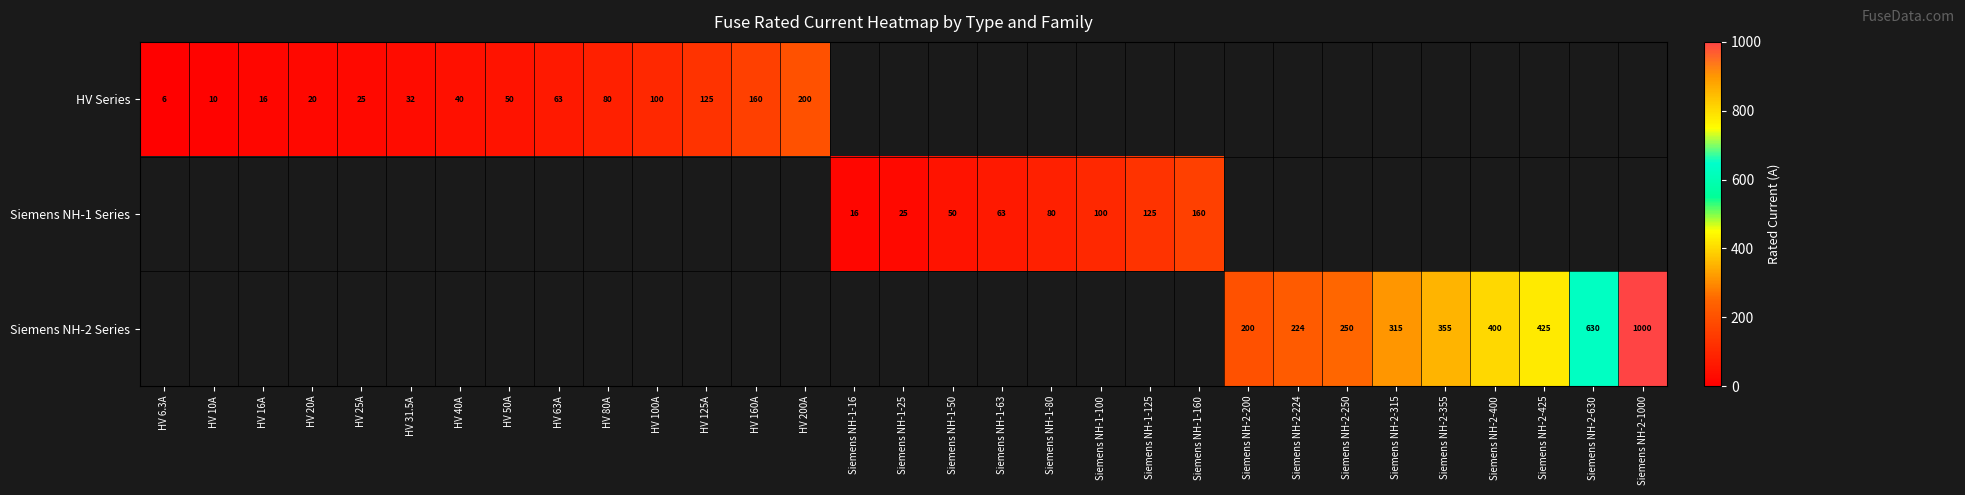

What is the sum of the Siemens NH-2 Series values at Siemens NH-2-1000 and Siemens NH-2-224?

1224.0